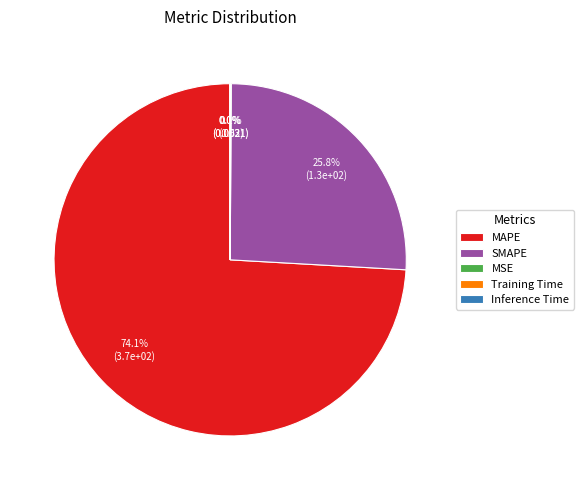

Which category accounts for the majority?

MAPE